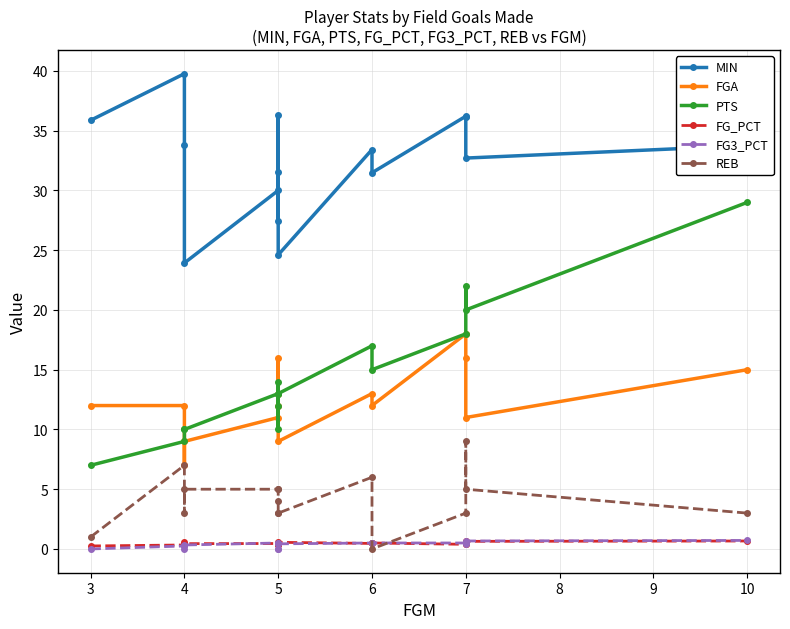

True or false: FG3_PCT and FGA intersect in this chart.

False